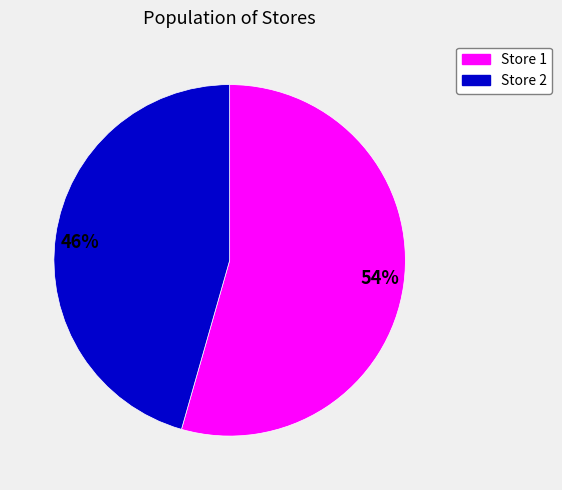

Is there a majority slice in this chart?

Yes